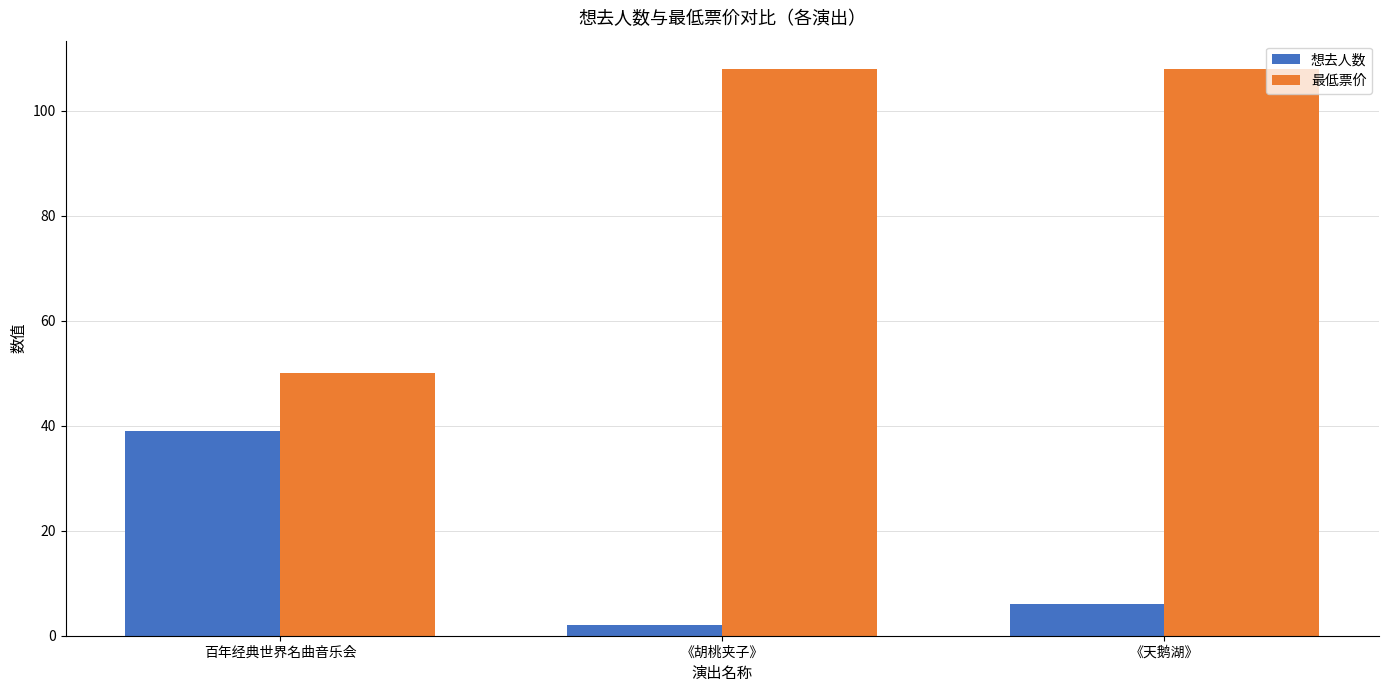

Rank the series by their maximum value, from lowest to highest.

想去人数, 最低票价